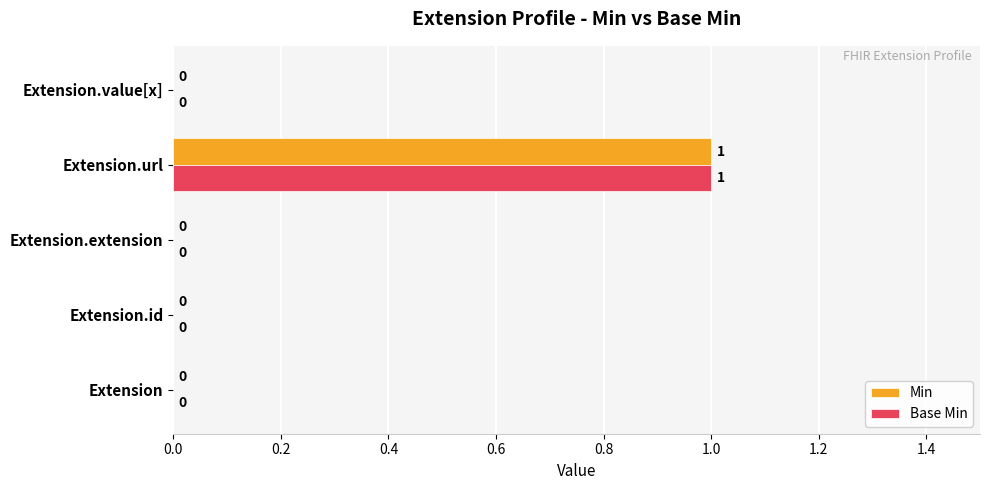

How many data points in Min are above 0?

1